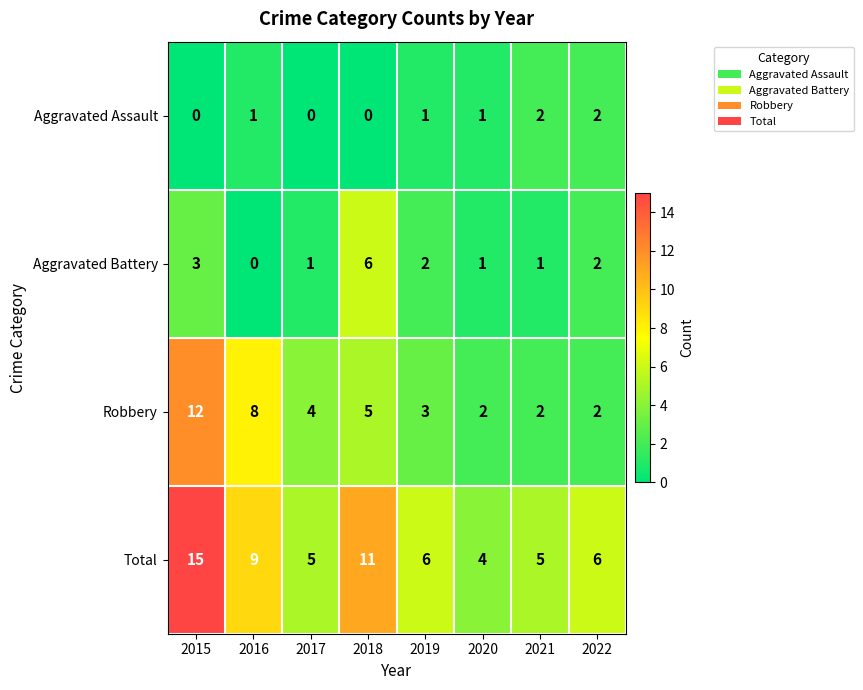

Is it true that Total equals 6 at 2019?

True